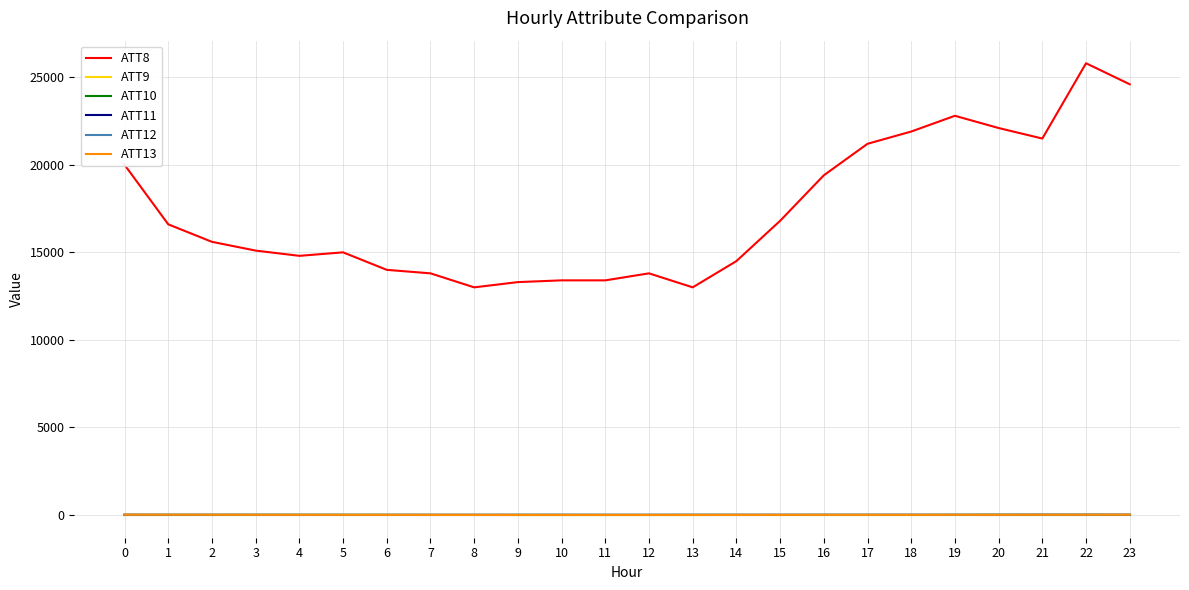

Which series changed the most between 12 and 20?

ATT8